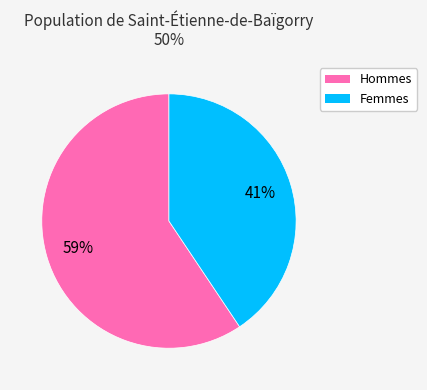

Is there any slice that represents more than half of the pie?

Yes